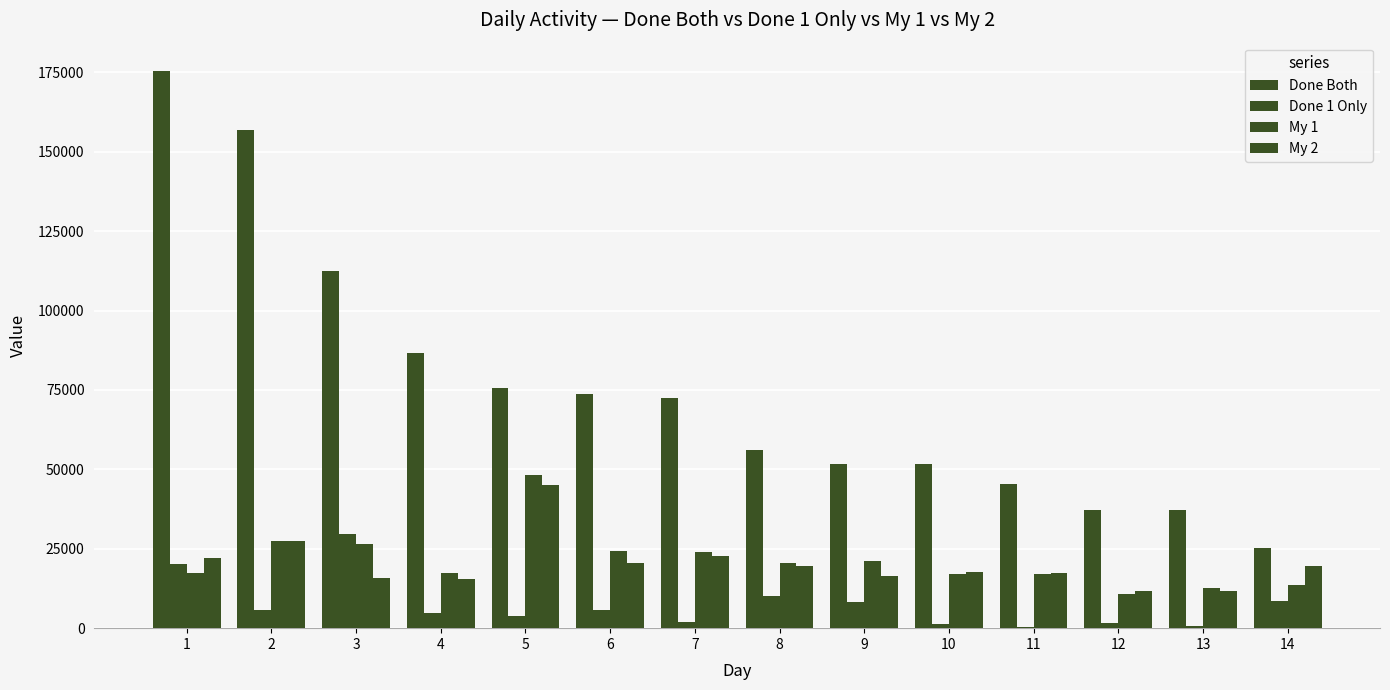

What is the difference between the second highest and minimum values in the Done Both series?

131667